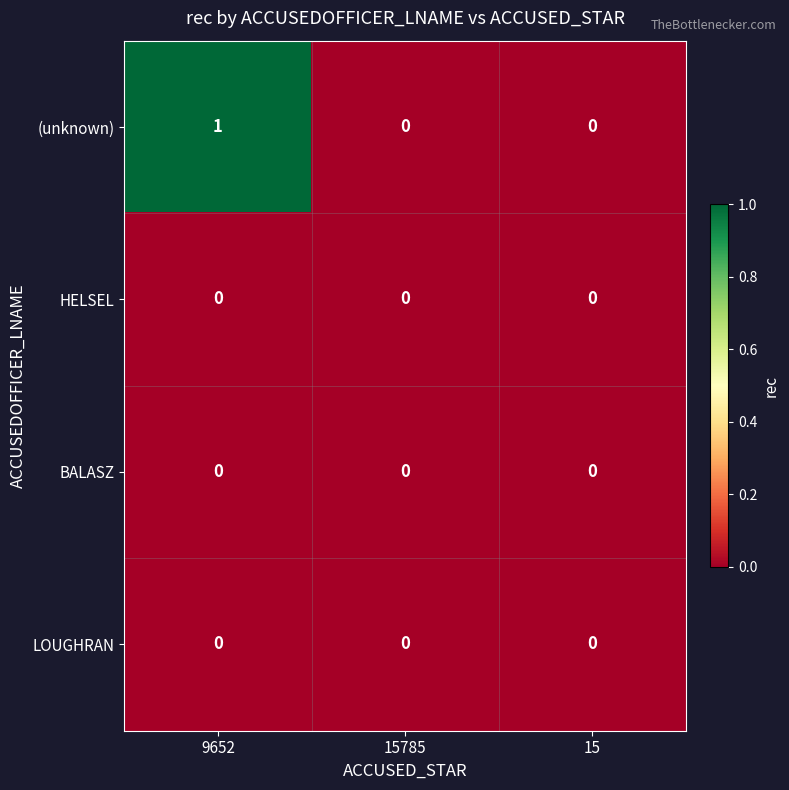

The value of BALASZ at 15 is 0. True or false?

True